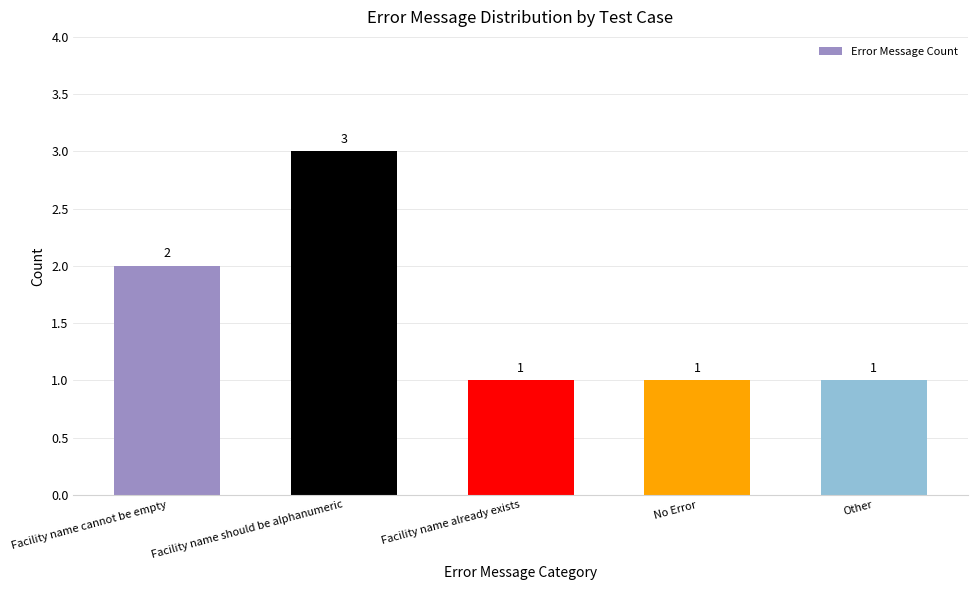

Does the chart contain any negative values?

No